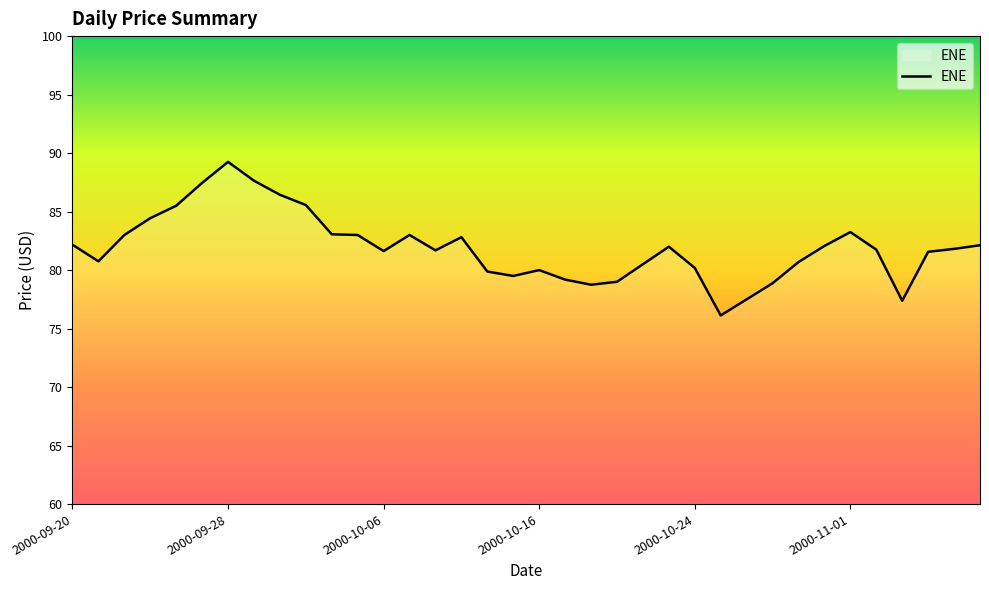

What is the smallest value displayed?

76.1